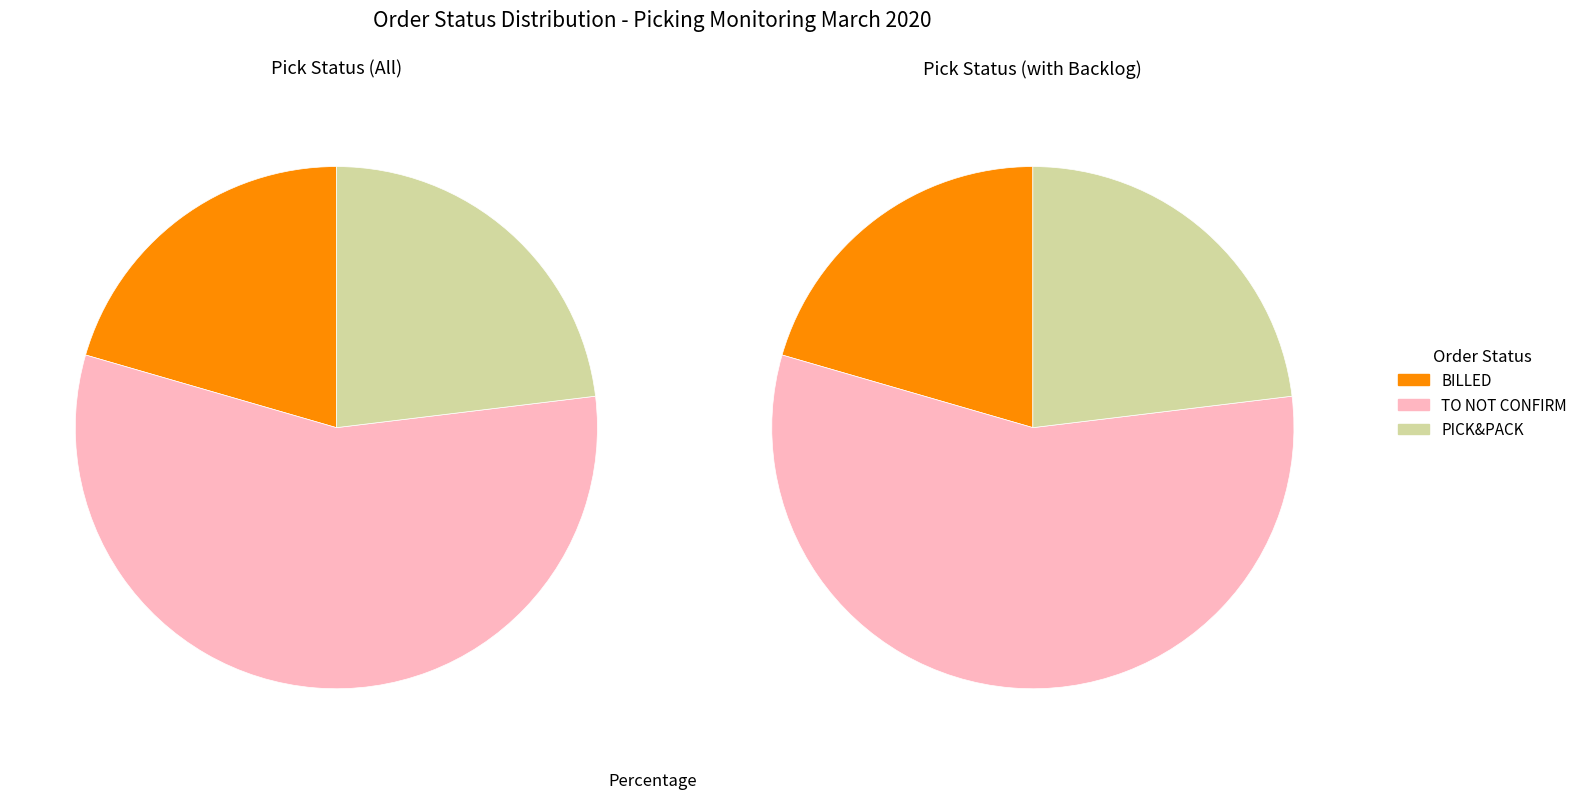

Is there a majority slice in this chart?

Yes